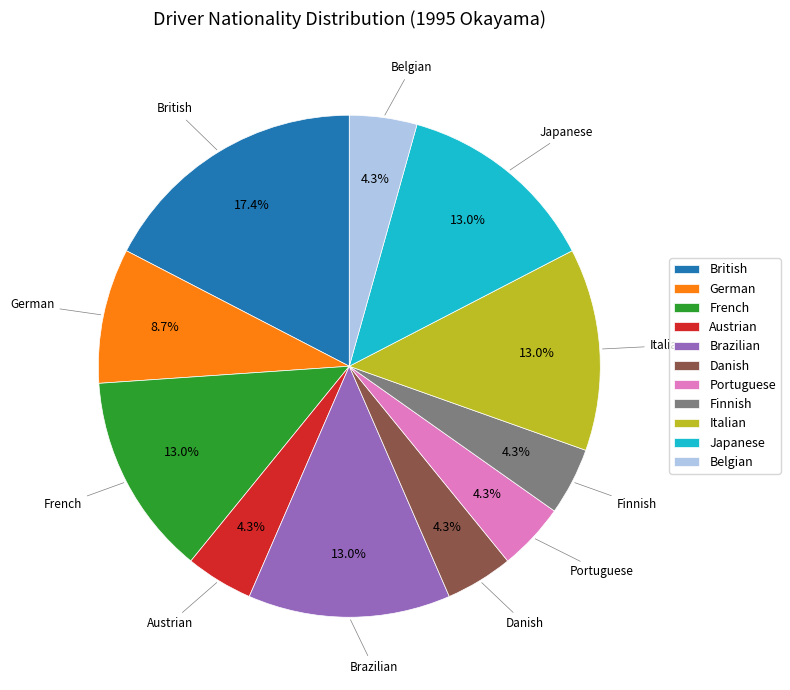

To the nearest percent, what portion does Finnish represent?

4%